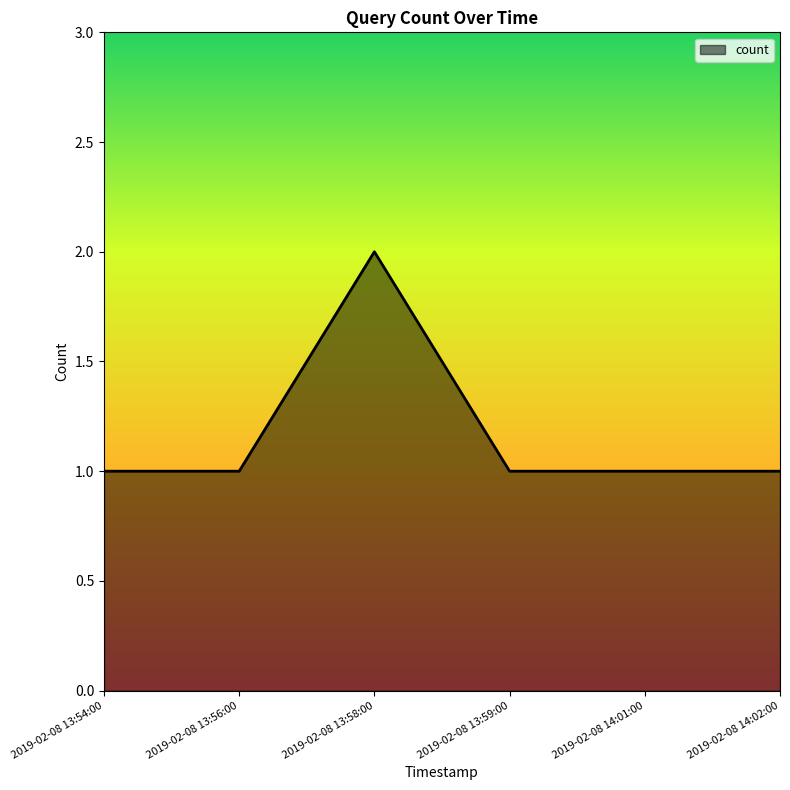

True or false: there are more than 2 points higher than both neighbors.

False